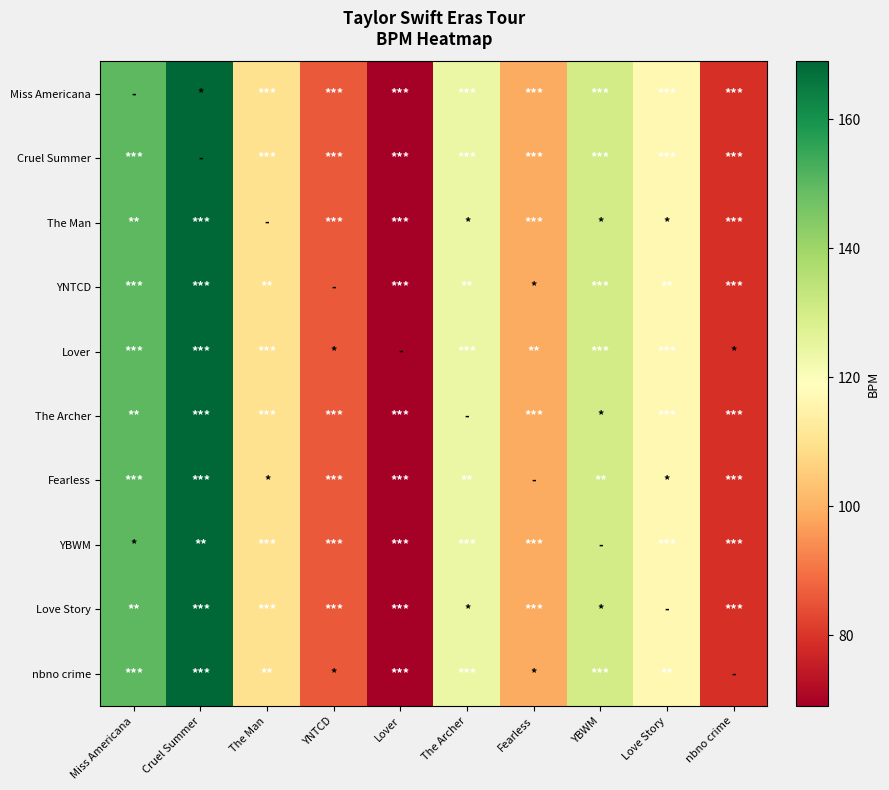

Reading right to left, what are all the values shown in this chart?

Miss Americana: nbno crime=79	Love Story=117	YBWM=130	Fearless=99	The Archer=124	Lover=69	YNTCD=86	The Man=110	Cruel Summer=169	Miss Americana=150
Cruel Summer: nbno crime=79	Love Story=117	YBWM=130	Fearless=99	The Archer=124	Lover=69	YNTCD=86	The Man=110	Cruel Summer=169	Miss Americana=150
The Man: nbno crime=79	Love Story=117	YBWM=130	Fearless=99	The Archer=124	Lover=69	YNTCD=86	The Man=110	Cruel Summer=169	Miss Americana=150
YNTCD: nbno crime=79	Love Story=117	YBWM=130	Fearless=99	The Archer=124	Lover=69	YNTCD=86	The Man=110	Cruel Summer=169	Miss Americana=150
Lover: nbno crime=79	Love Story=117	YBWM=130	Fearless=99	The Archer=124	Lover=69	YNTCD=86	The Man=110	Cruel Summer=169	Miss Americana=150
The Archer: nbno crime=79	Love Story=117	YBWM=130	Fearless=99	The Archer=124	Lover=69	YNTCD=86	The Man=110	Cruel Summer=169	Miss Americana=150
Fearless: nbno crime=79	Love Story=117	YBWM=130	Fearless=99	The Archer=124	Lover=69	YNTCD=86	The Man=110	Cruel Summer=169	Miss Americana=150
YBWM: nbno crime=79	Love Story=117	YBWM=130	Fearless=99	The Archer=124	Lover=69	YNTCD=86	The Man=110	Cruel Summer=169	Miss Americana=150
Love Story: nbno crime=79	Love Story=117	YBWM=130	Fearless=99	The Archer=124	Lover=69	YNTCD=86	The Man=110	Cruel Summer=169	Miss Americana=150
nbno crime: nbno crime=79	Love Story=117	YBWM=130	Fearless=99	The Archer=124	Lover=69	YNTCD=86	The Man=110	Cruel Summer=169	Miss Americana=150